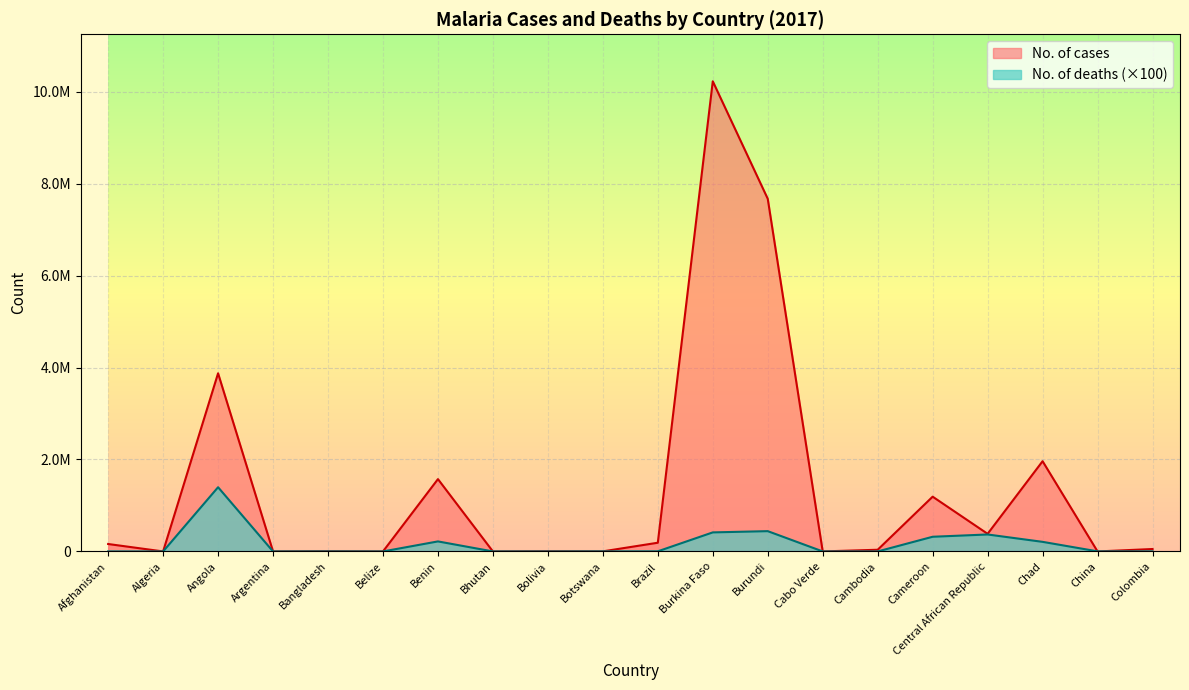

Count the number of categories in the chart.

20